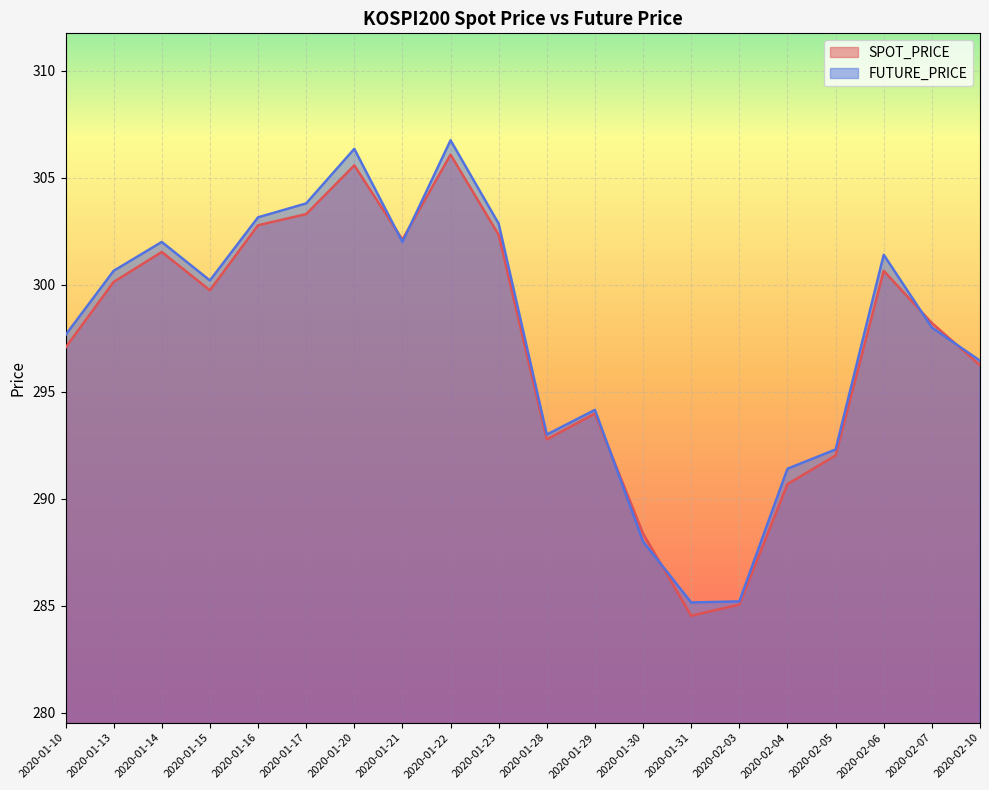

Read the FUTURE_PRICE value at 2020-01-23.

302.9